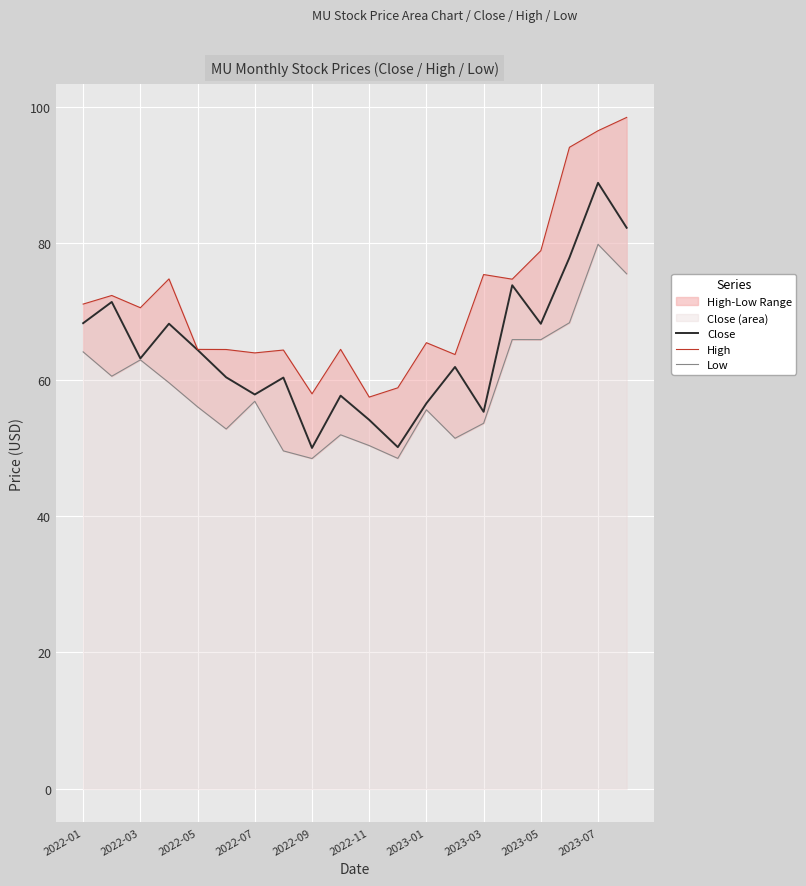

How many values in the Low series are below 56?

9